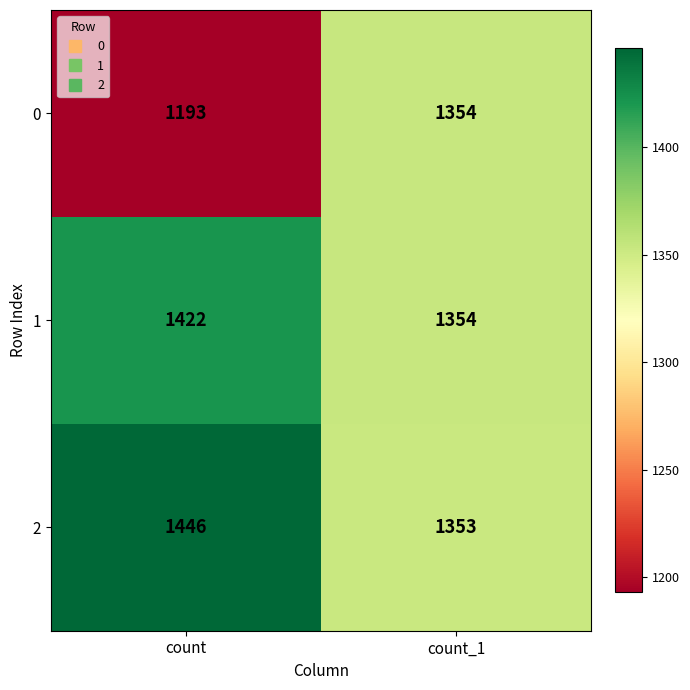

How many categories are shown in the chart?

2